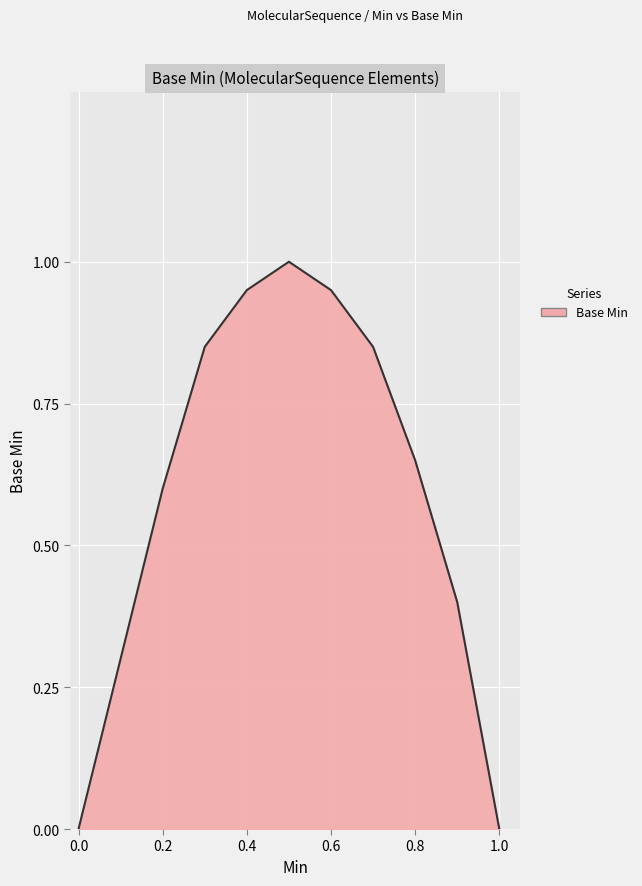

What is the difference between the maximum and minimum values?

1.0